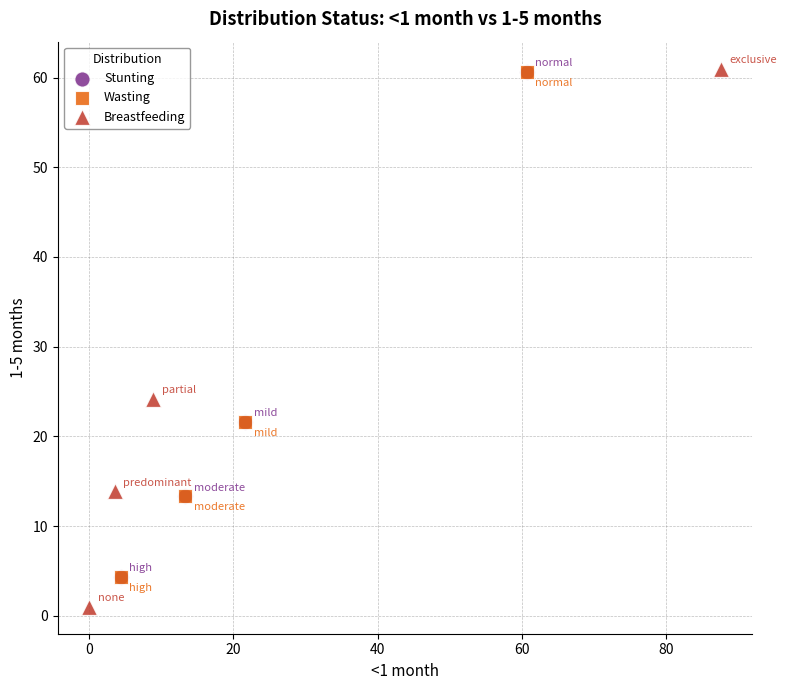

What are all the series names shown in the legend?

Stunting, Wasting, Breastfeeding